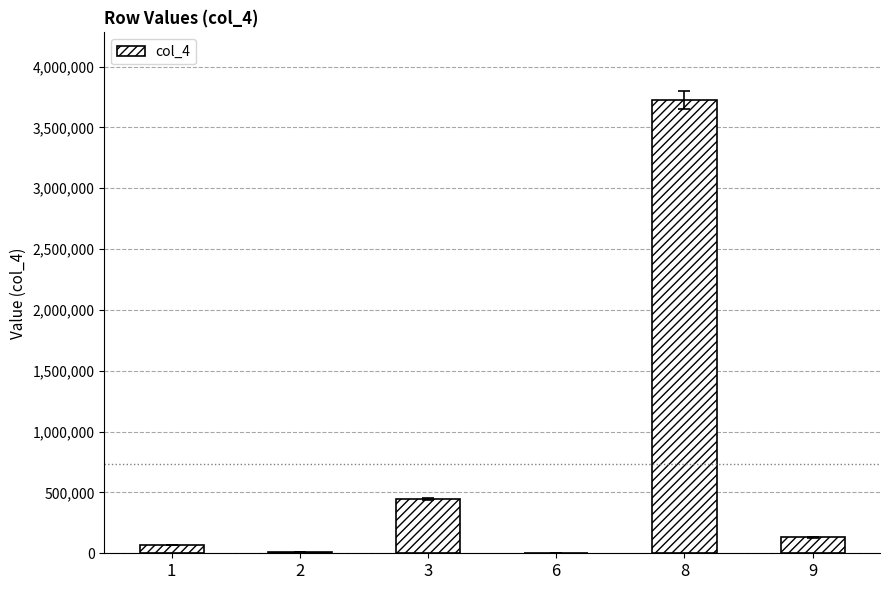

What is the change in value from 3 to 9?

-315987.8